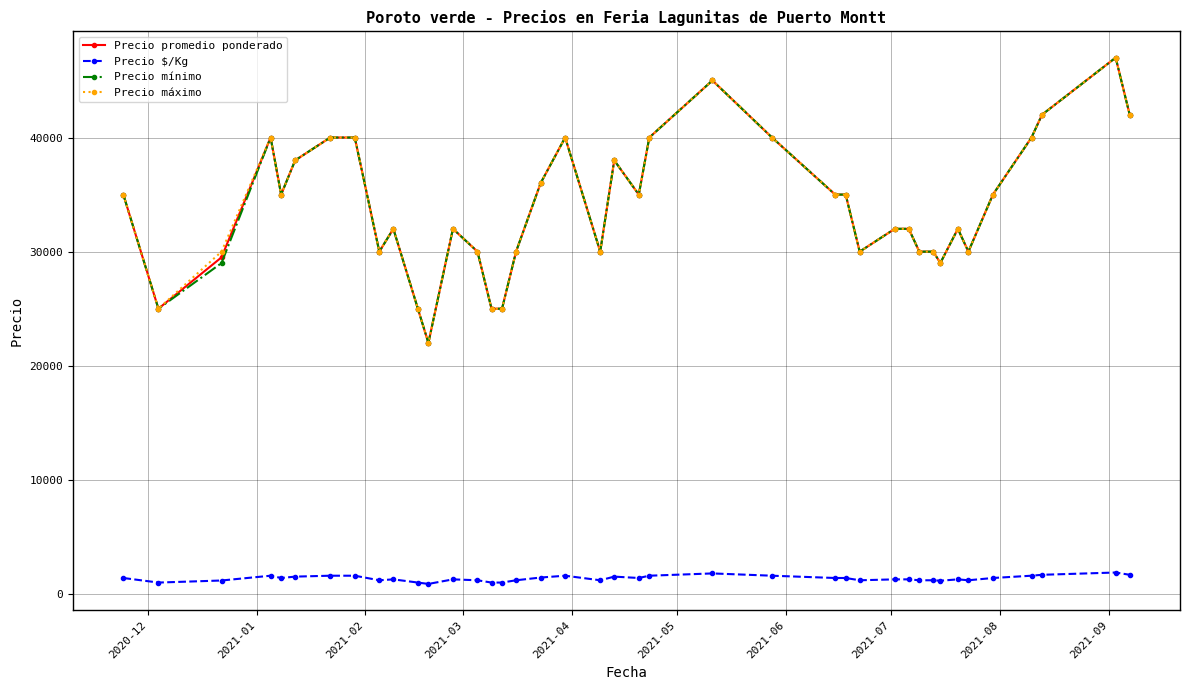

What is the maximum value for Precio mínimo?

47000